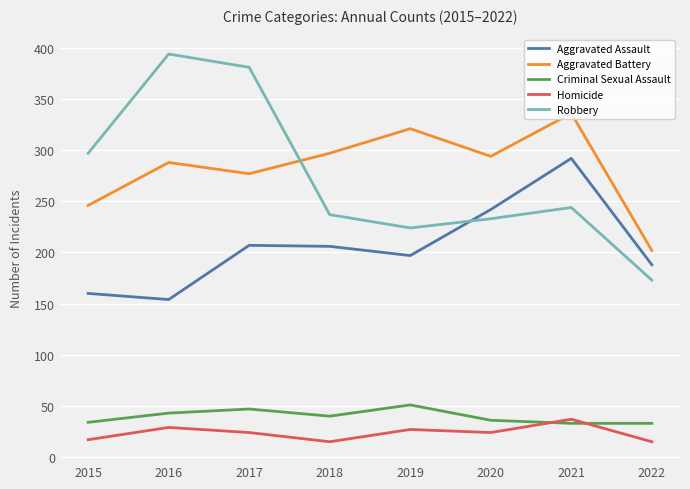

Rank the series by their maximum value, from highest to lowest.

Robbery, Aggravated Battery, Aggravated Assault, Criminal Sexual Assault, Homicide